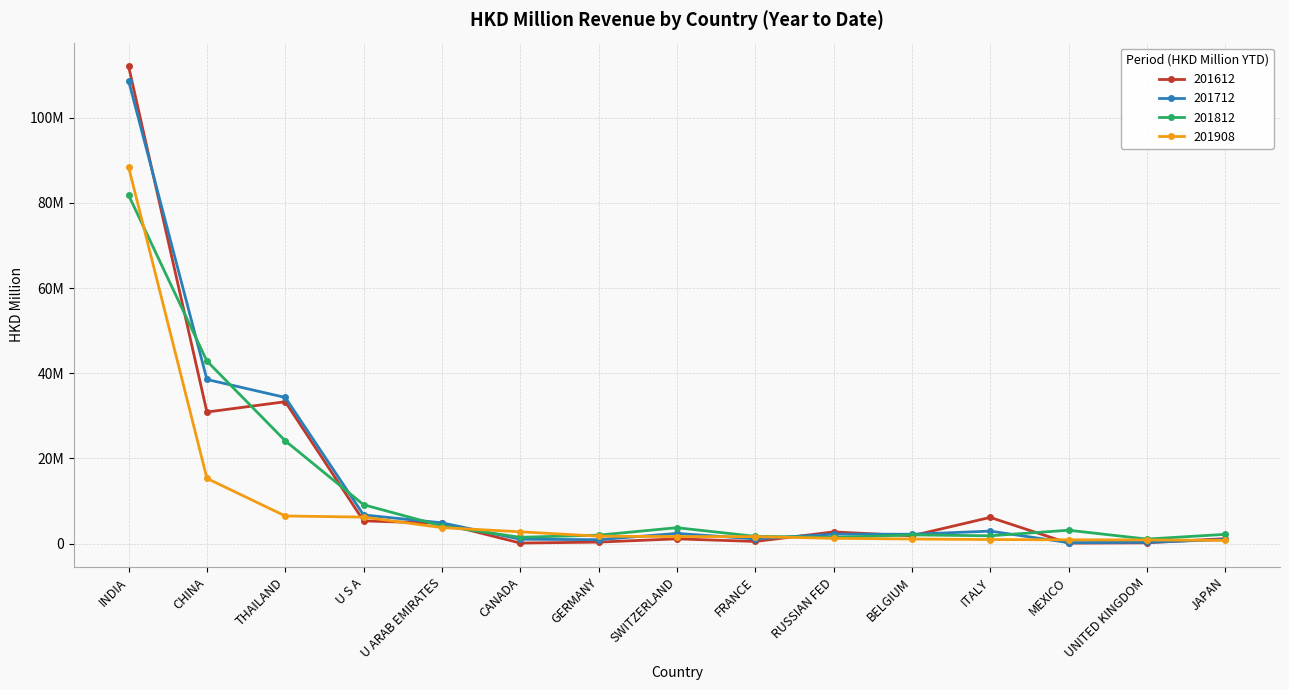

At which label does 201612 first exceed 1?

INDIA